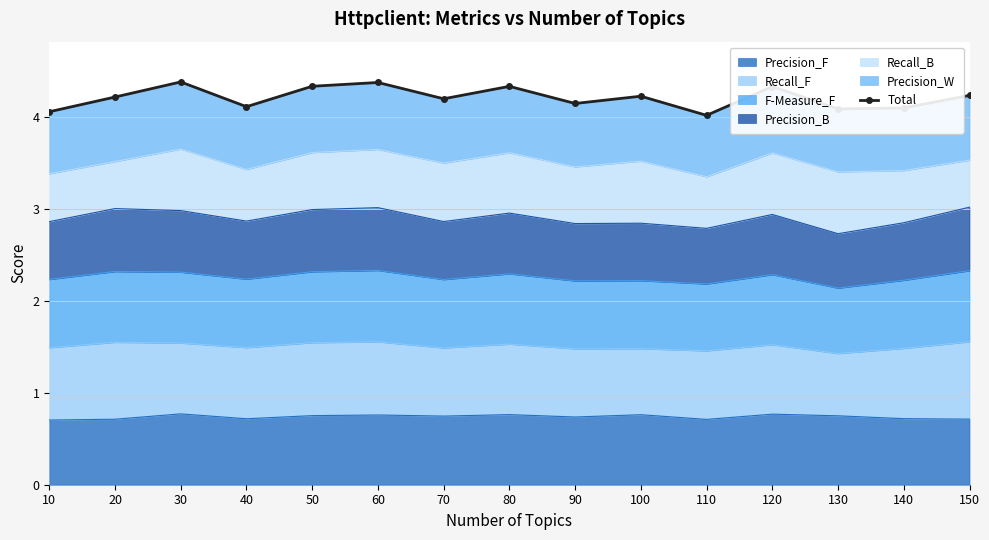

Between 110 and 70, which is larger?

70